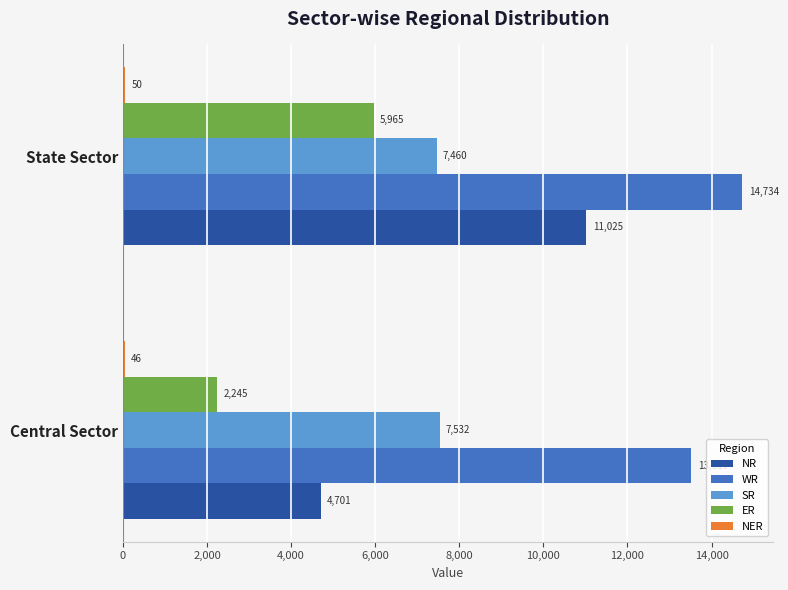

Which category has the highest value in the NR series?

State Sector